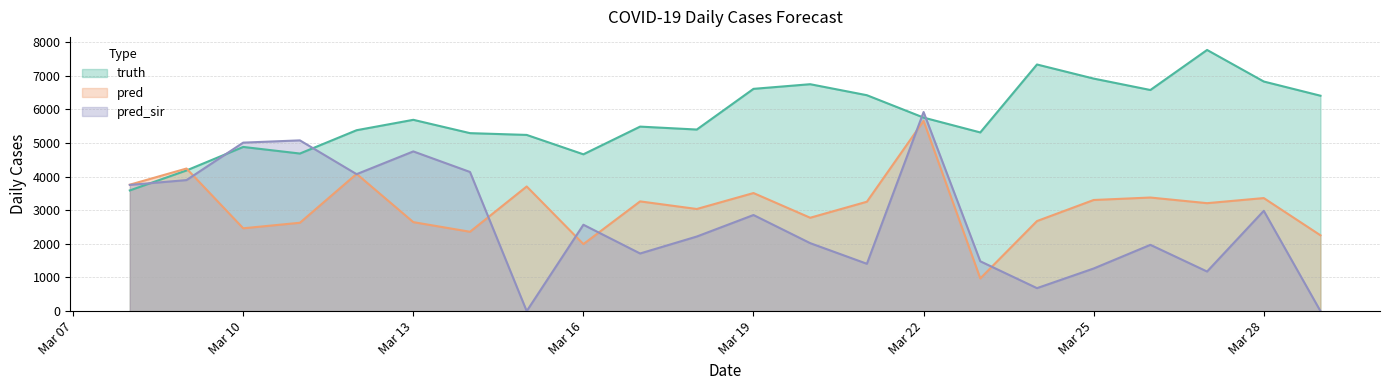

Which series has the largest range (max minus min)?

pred_sir